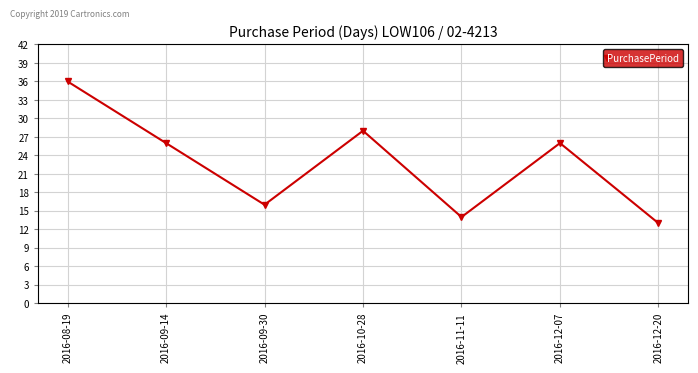

True or false: the data shows 16 at 2016-09-30.

True